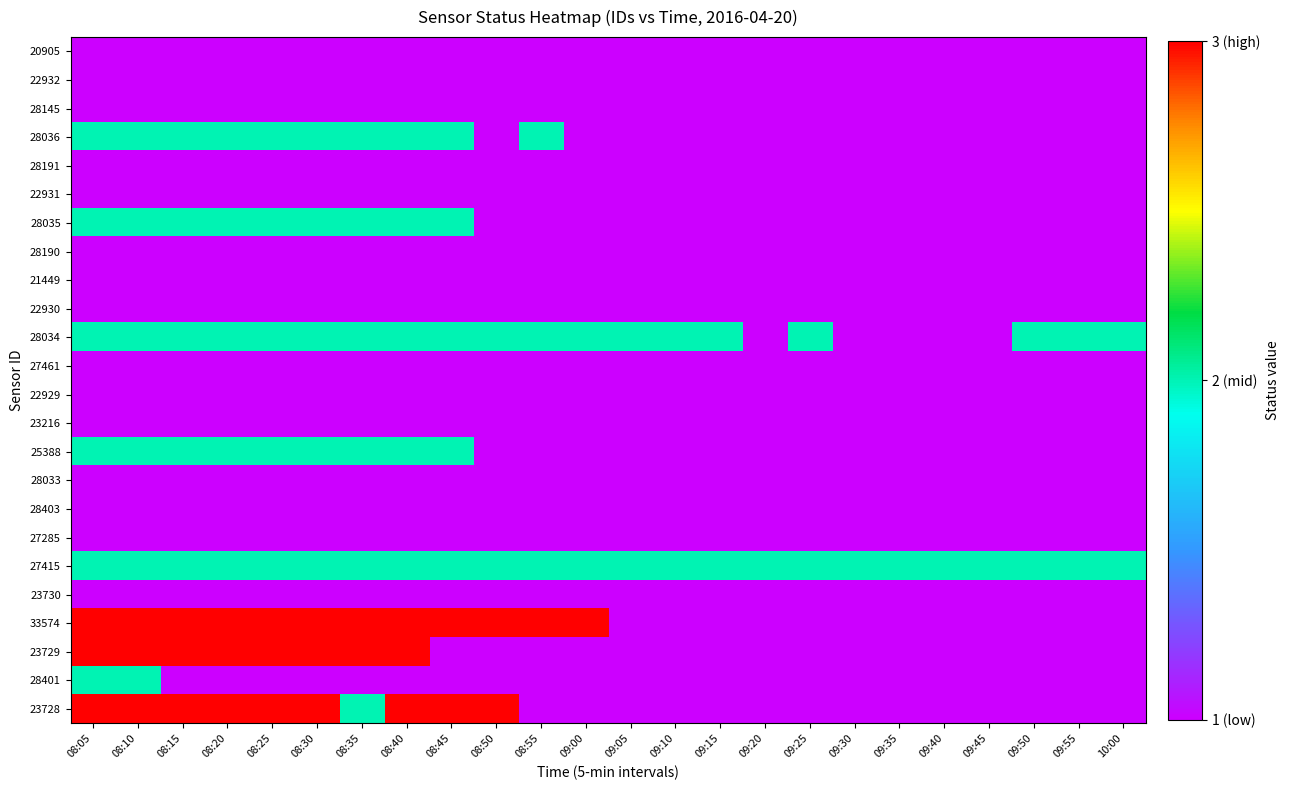

How many series are shown in this chart?

24